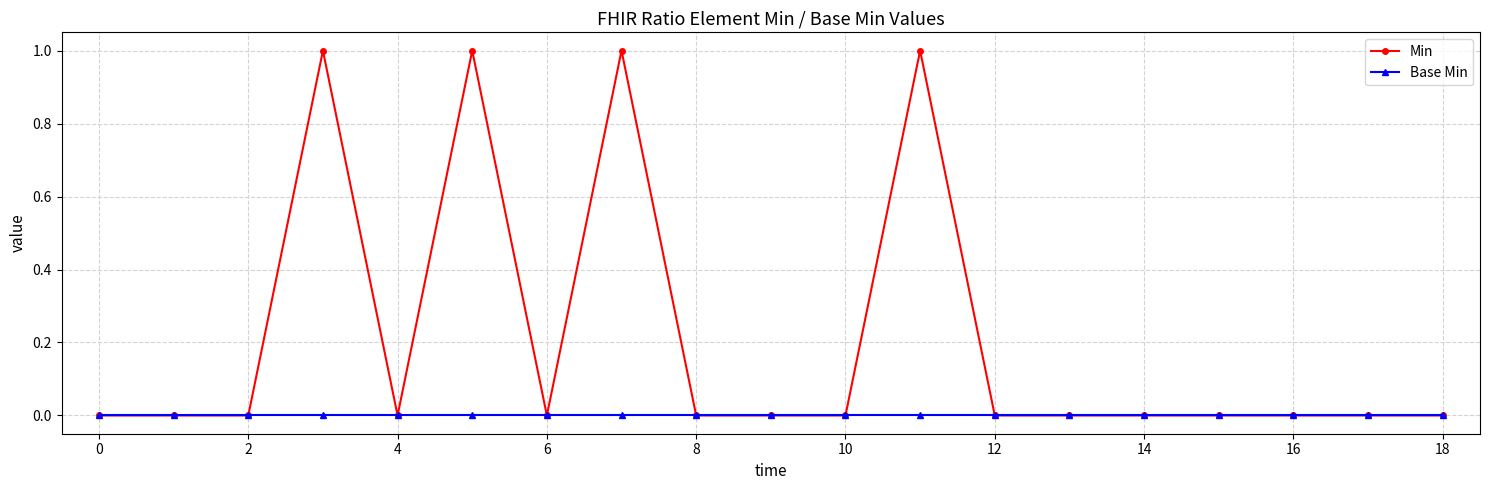

Which series has the largest range (max minus min)?

Min